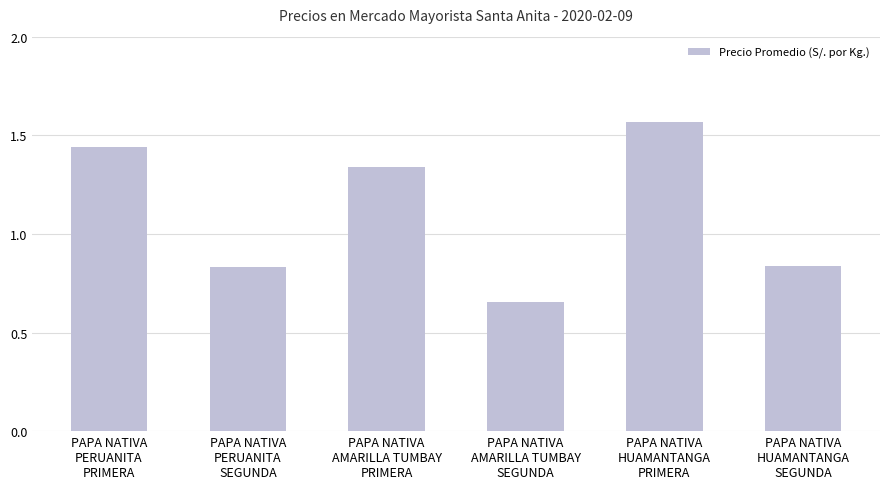

Count the number of values greater than 1.

3